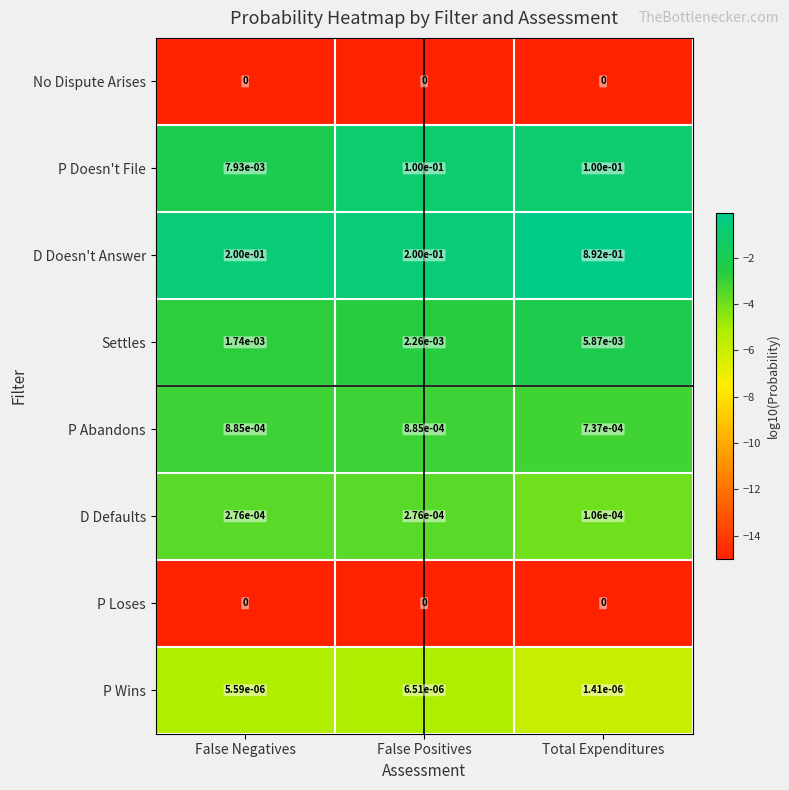

Which series has the widest spread of values?

D Doesn't Answer